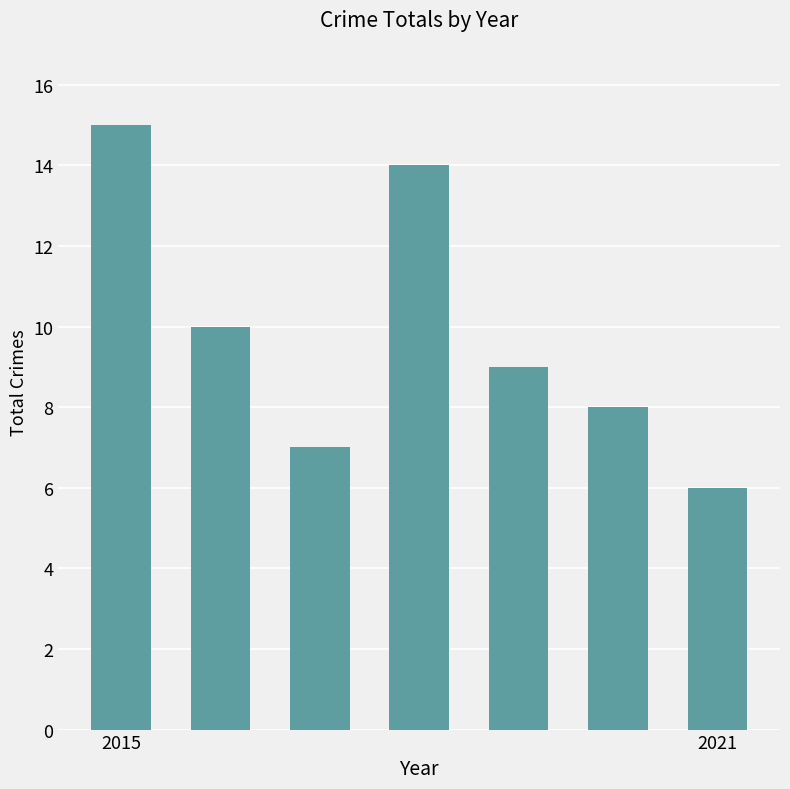

Reading left to right, transcribe all the data shown in this chart.

15	10	7	14	9	8	6